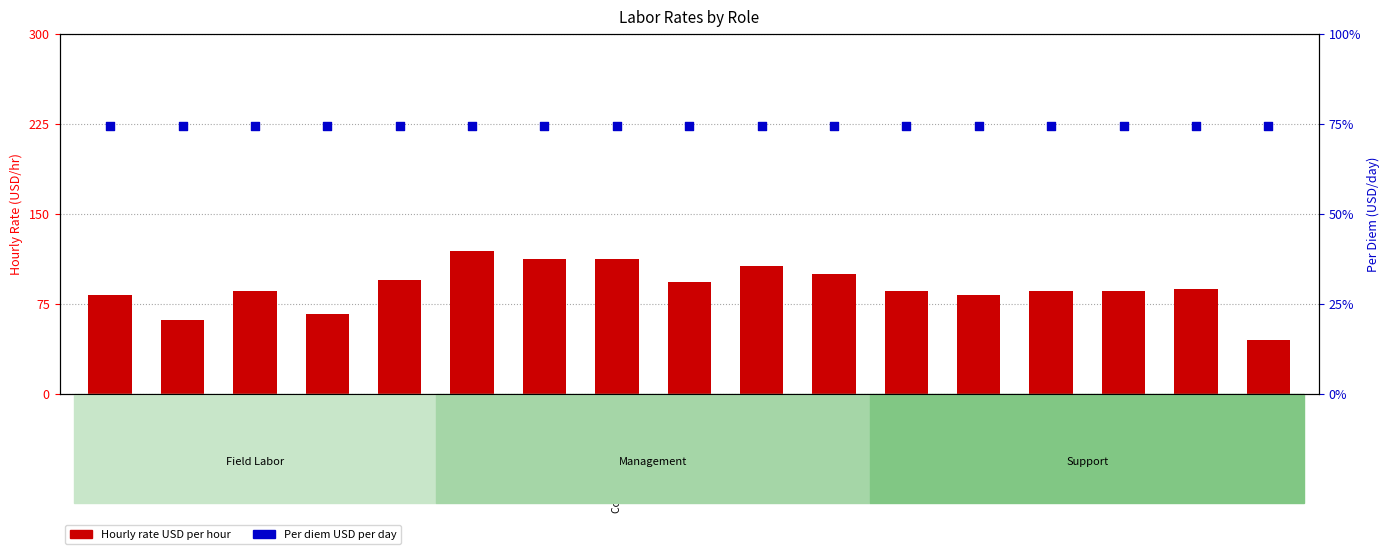

Which series contains the lowest Y value?

Hourly rate USD per hour